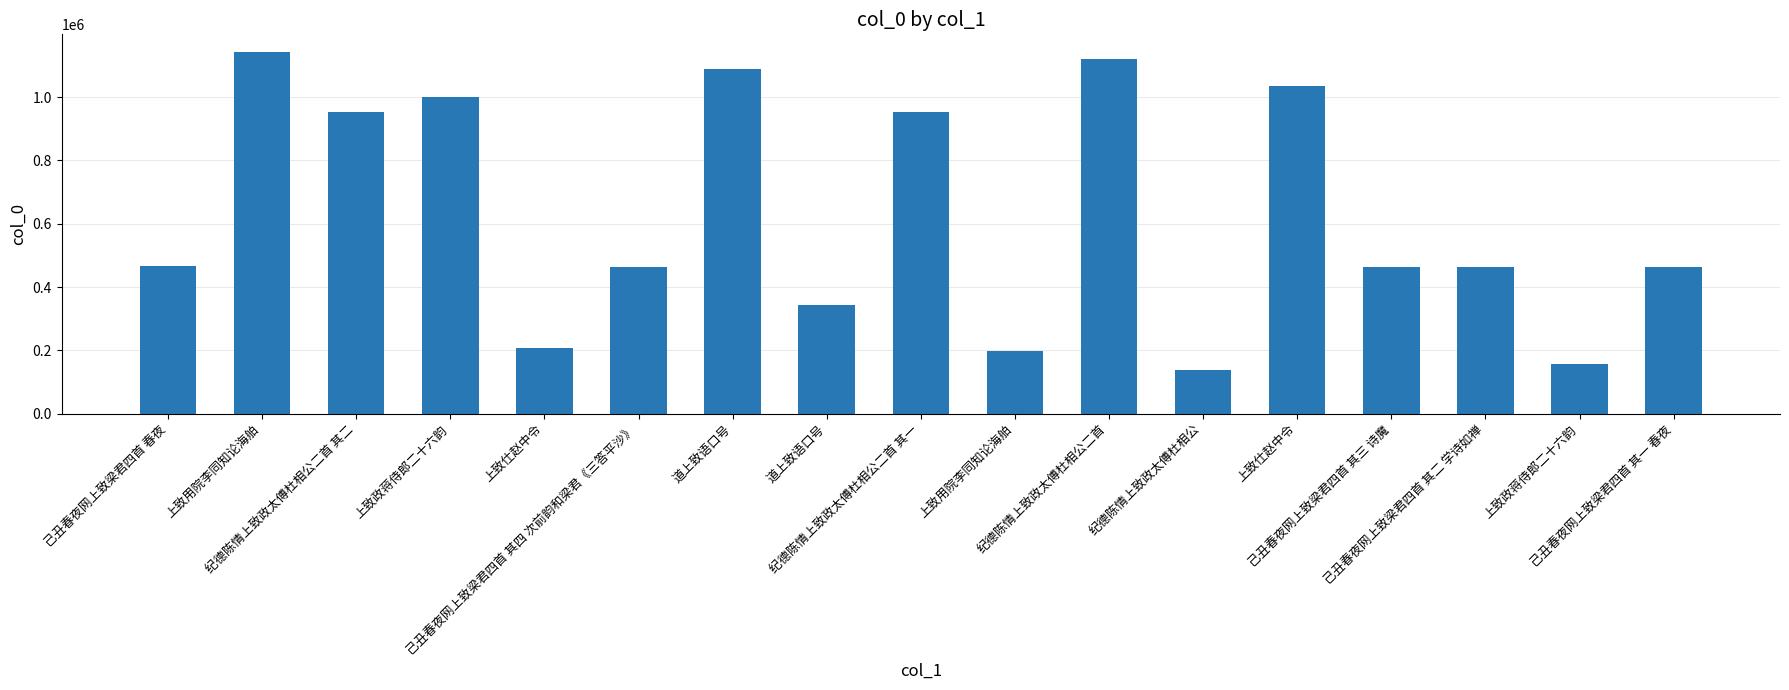

What is the difference between the values at 上致用院李同知论海舶 and 上致政蒋侍郎二十六韵?

38410